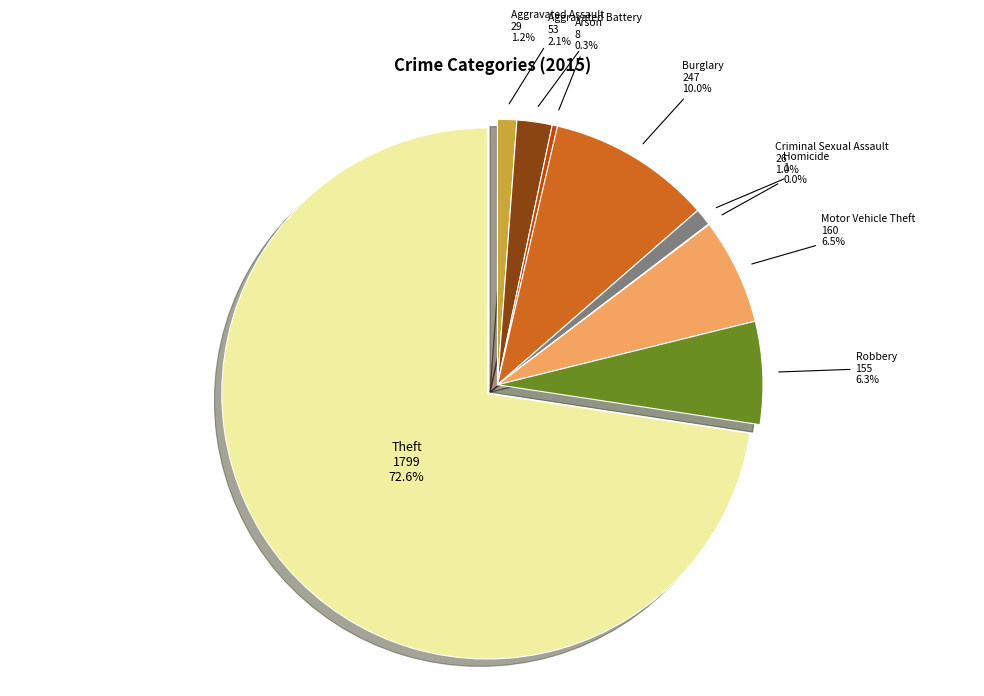

What percentage is the Aggravated Assault slice, to the nearest percent?

1%